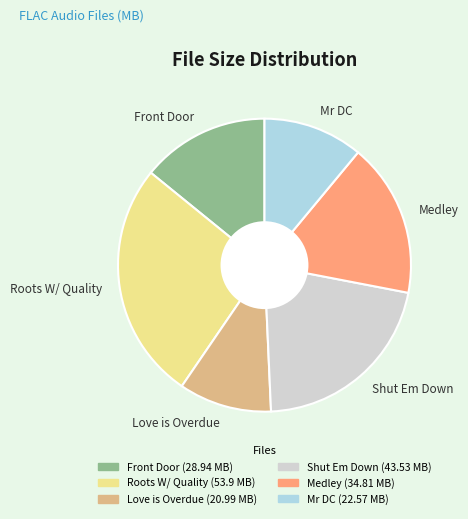

Do Medley and Front Door together represent more than half of the pie?

No